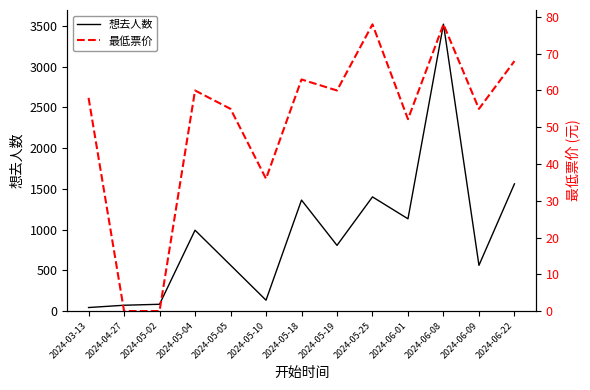

Rank the categories by 想去人数 value from highest to lowest.

2024-06-08, 2024-06-22, 2024-05-25, 2024-05-18, 2024-06-01, 2024-05-04, 2024-05-19, 2024-05-05, 2024-06-09, 2024-05-10, 2024-05-02, 2024-04-27, 2024-03-13